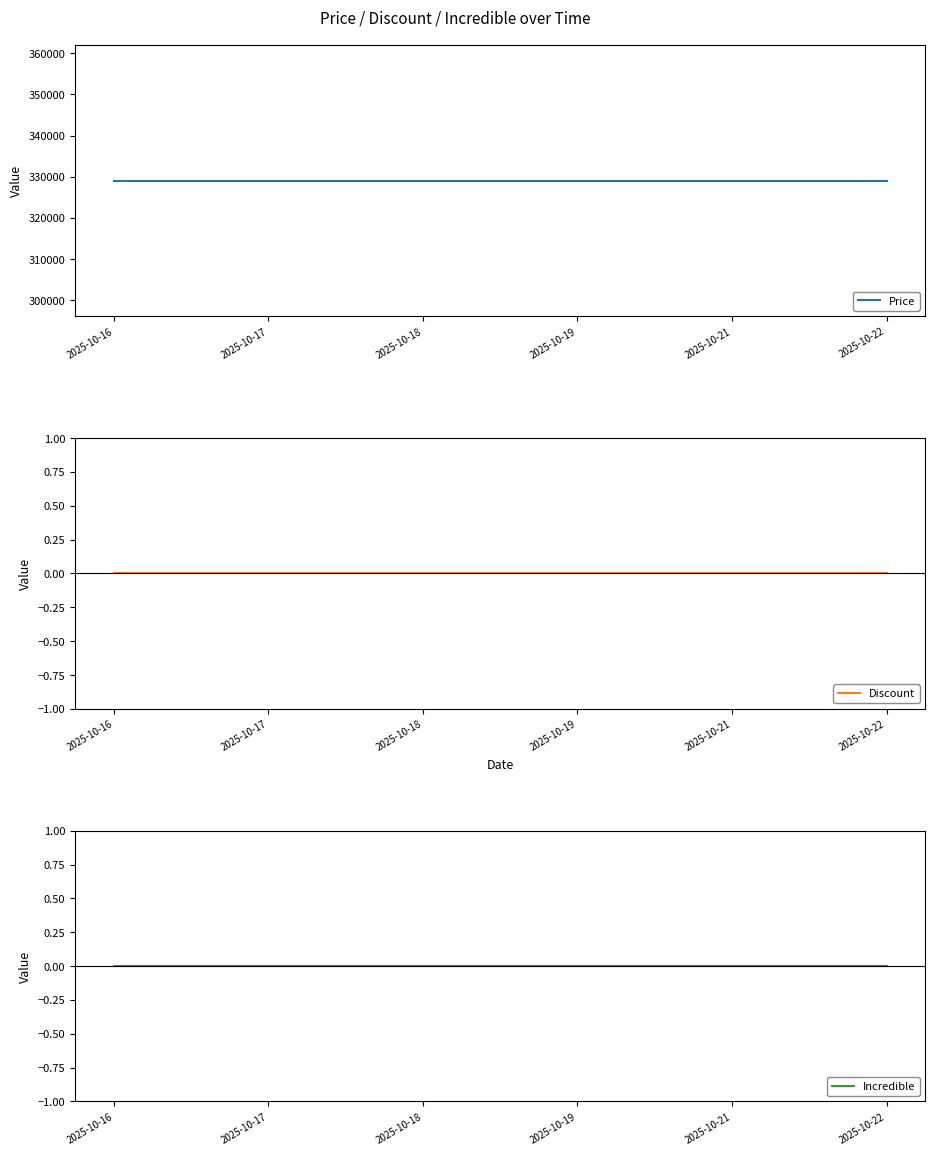

Which label corresponds to the smallest value in the chart?

2025-10-16